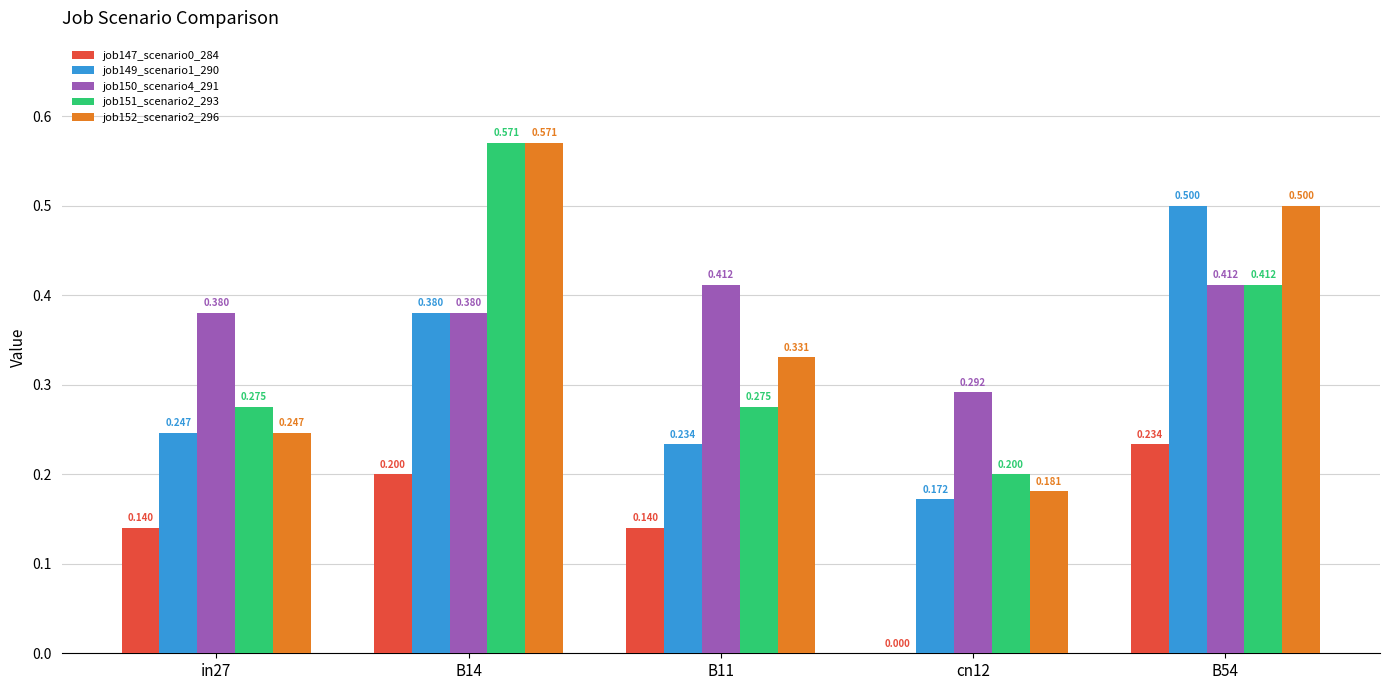

Where is job151_scenario2_293 nearest to the value 0?

cn12